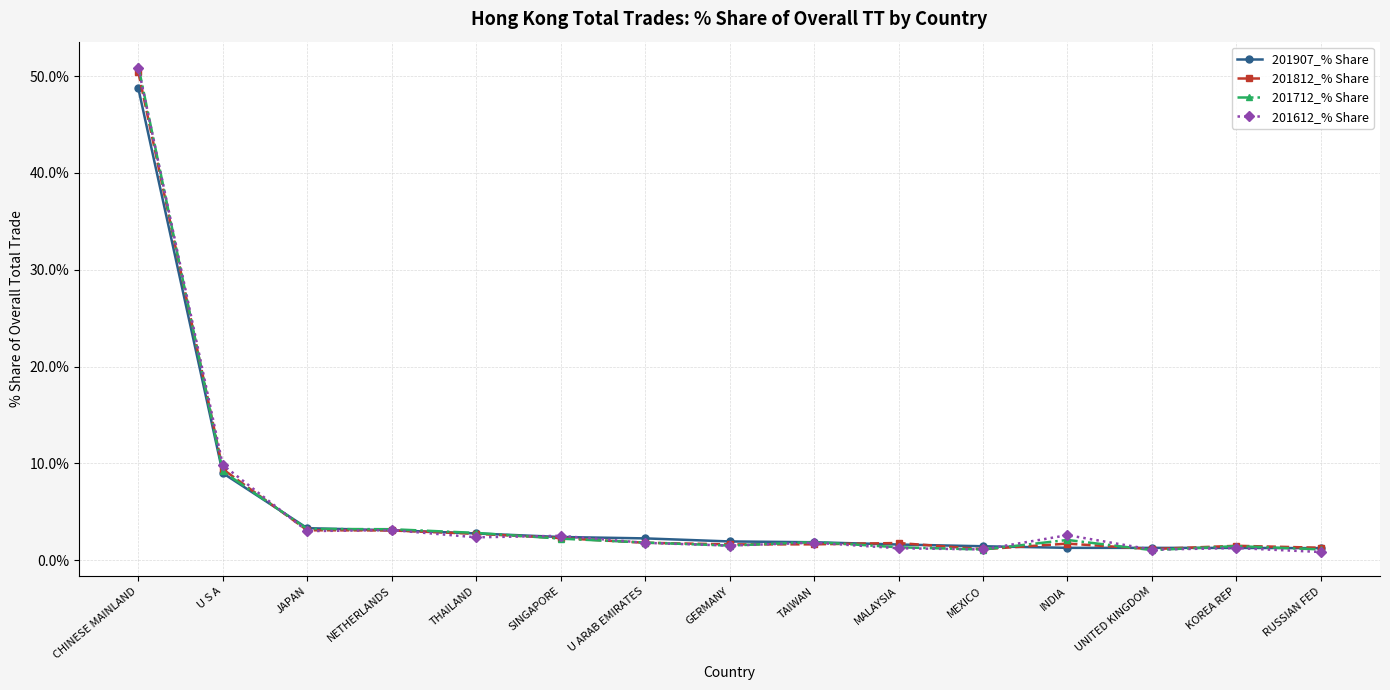

What is the label of the 9th point from the left?

TAIWAN